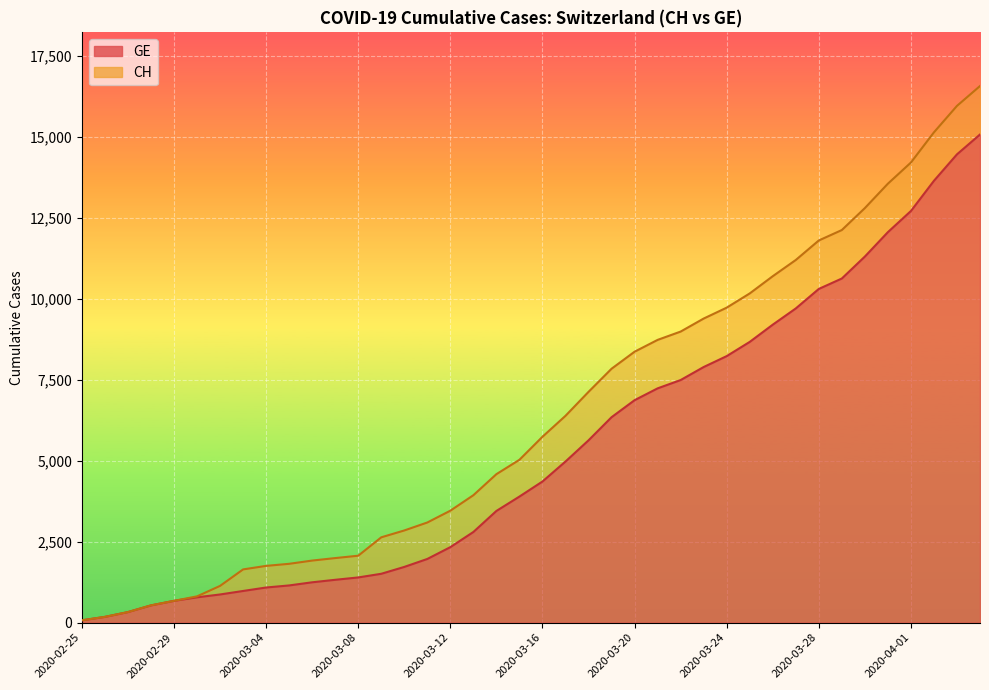

Where is CH nearest to the value 8323?

2020-03-20